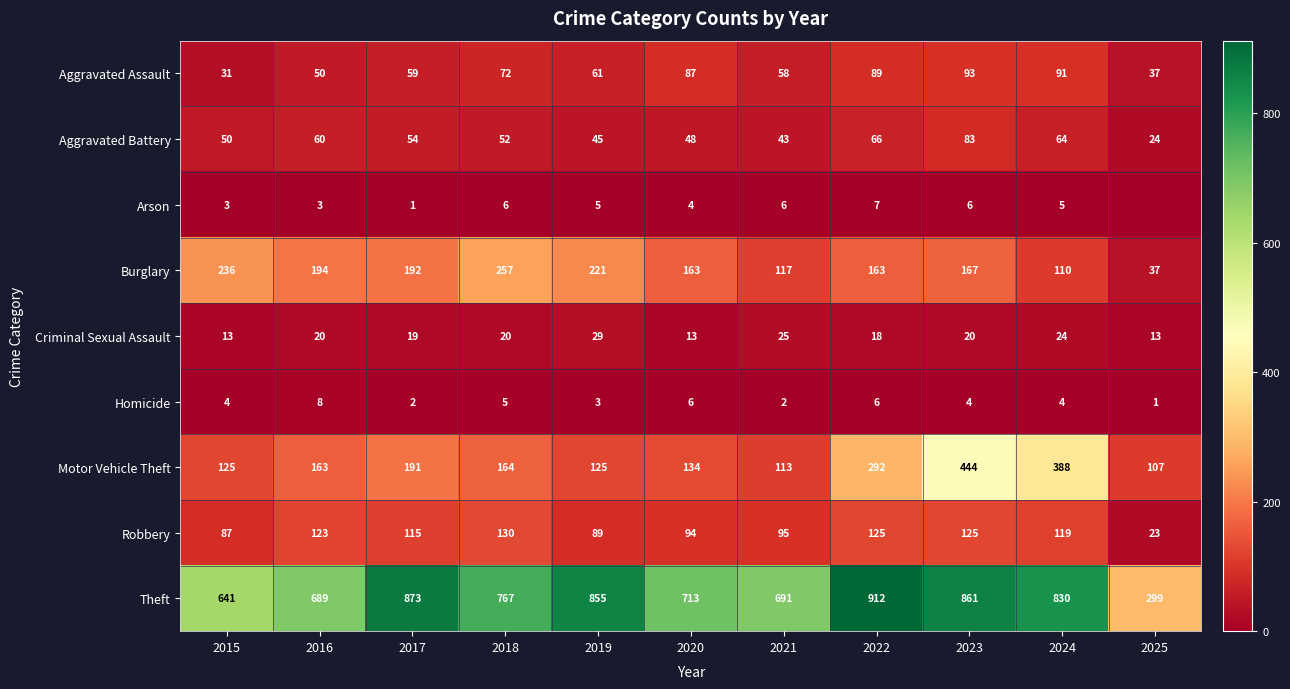

What is the maximum value shown in the chart?

912